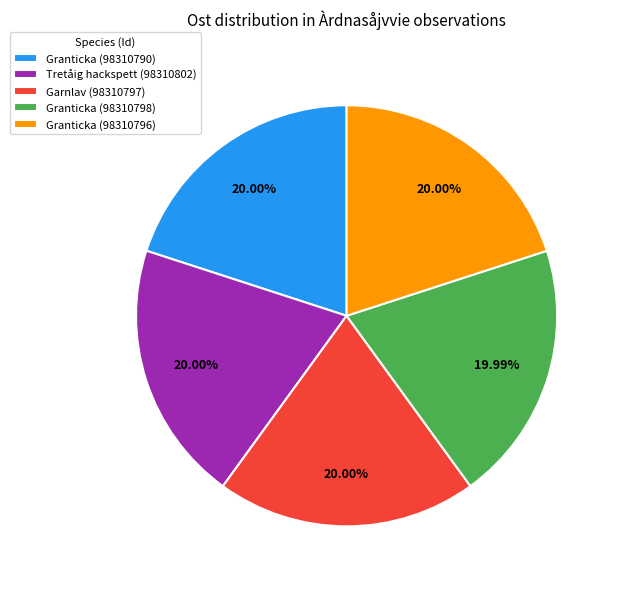

To the nearest percent, what is the average slice percentage?

20%